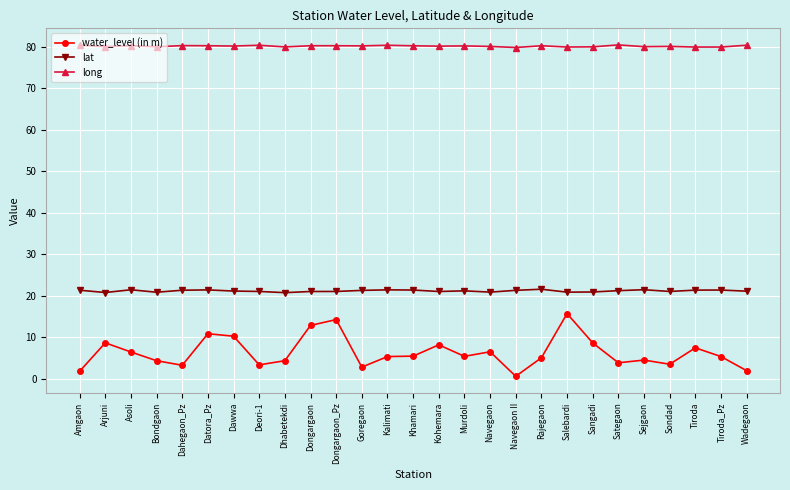

Rank the series by their maximum value, from lowest to highest.

water_level (in m), lat, long